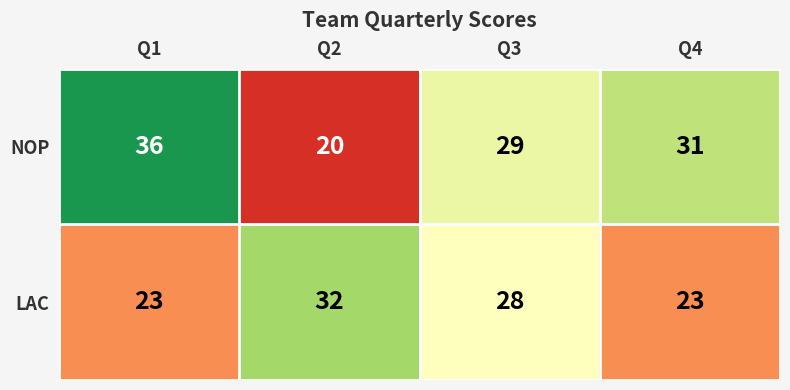

What is the highest value of the LAC series?

32